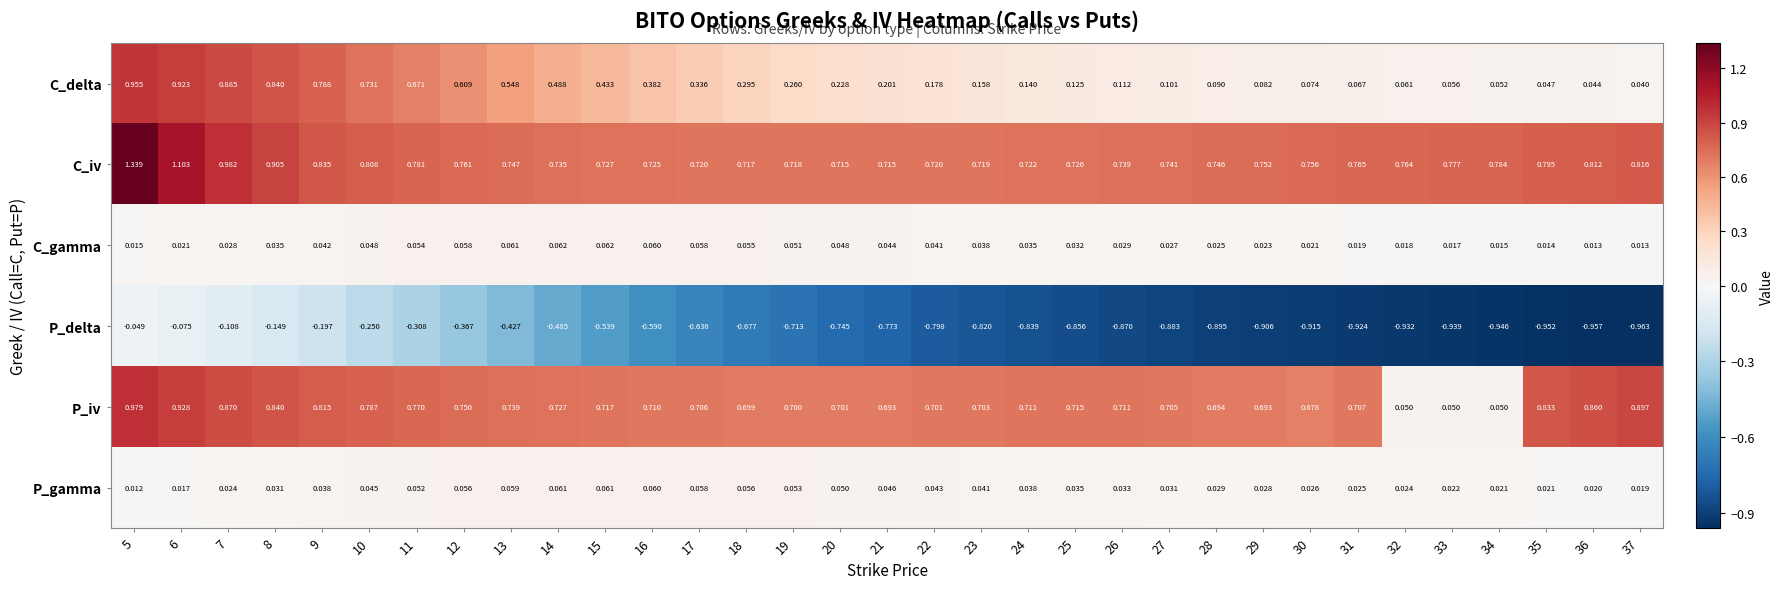

Which series has the widest spread of values?

P_iv